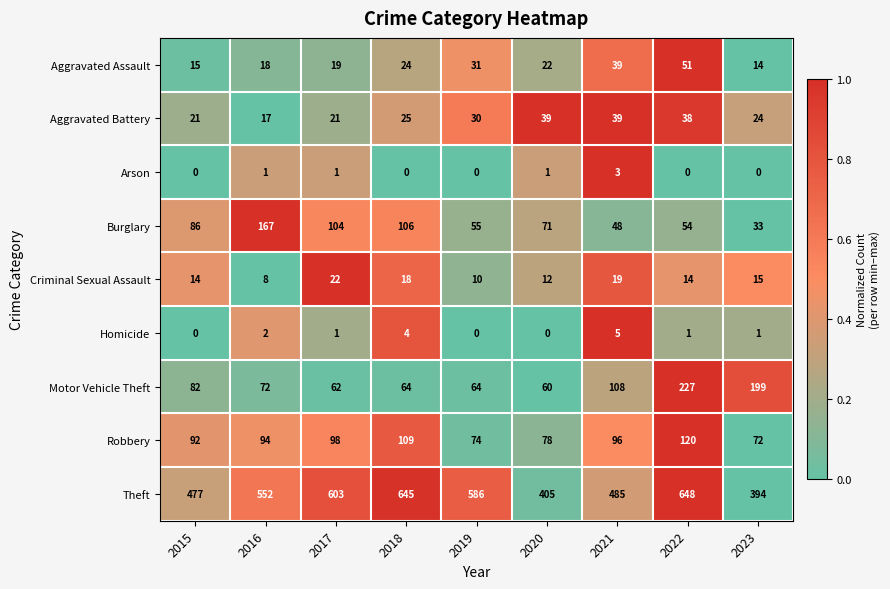

Which series changed the most between 2016 and 2022?

Motor Vehicle Theft